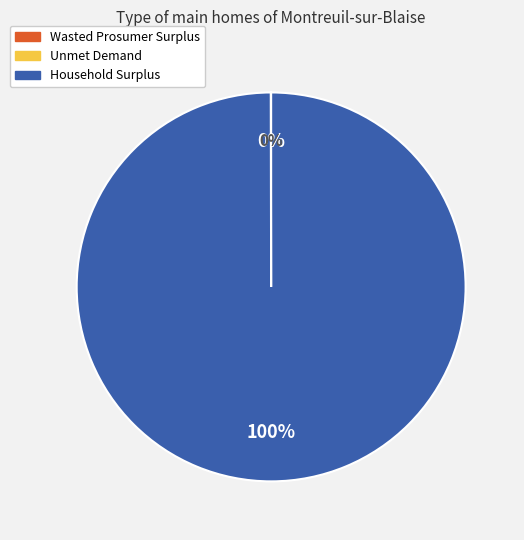

Which slice is the largest?

Household Surplus